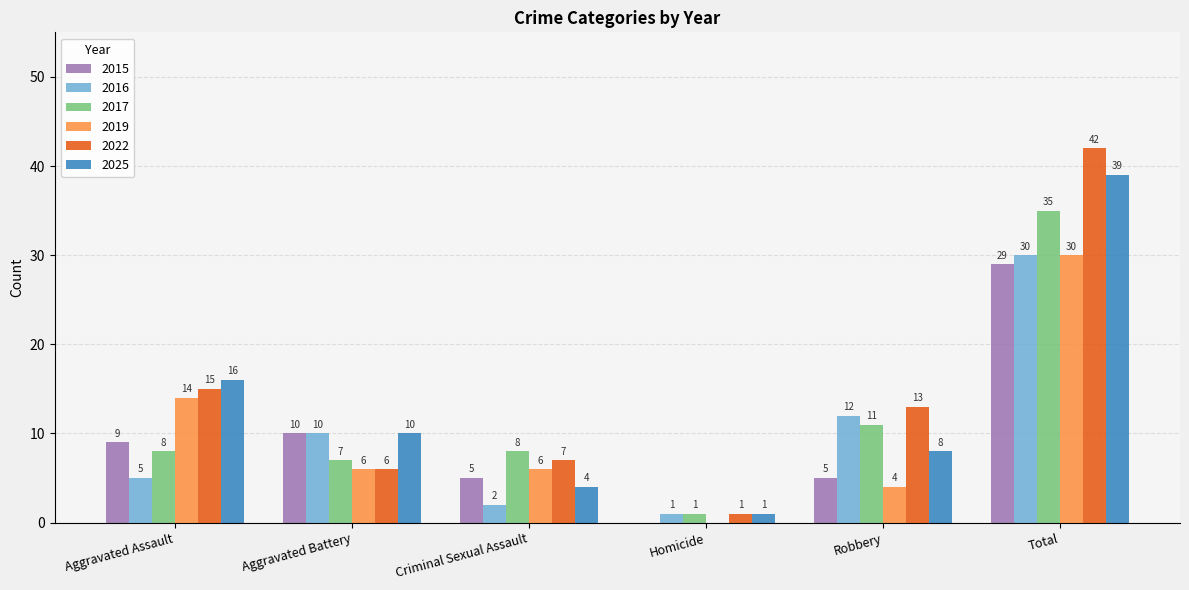

Is the value of 2016 at Total greater than the value of 2022 at Aggravated Assault?

Yes